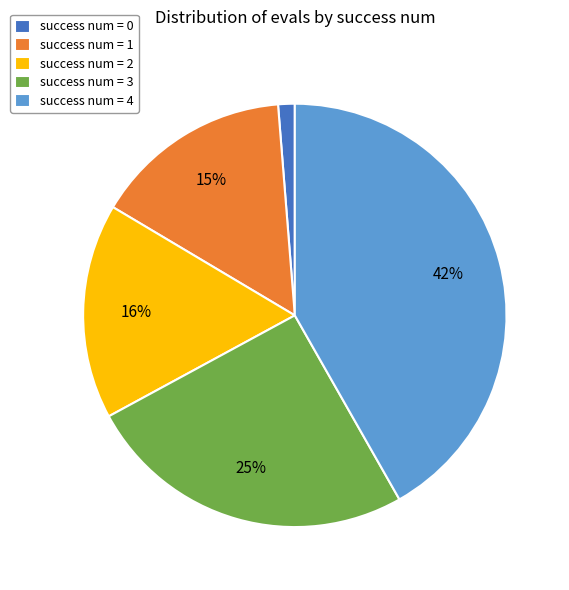

How many segments does this pie chart have?

5